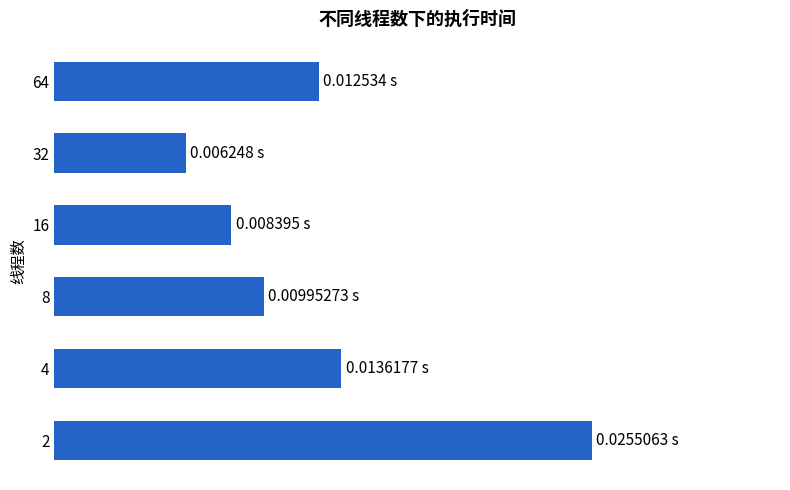

Are the bars horizontal?

Yes